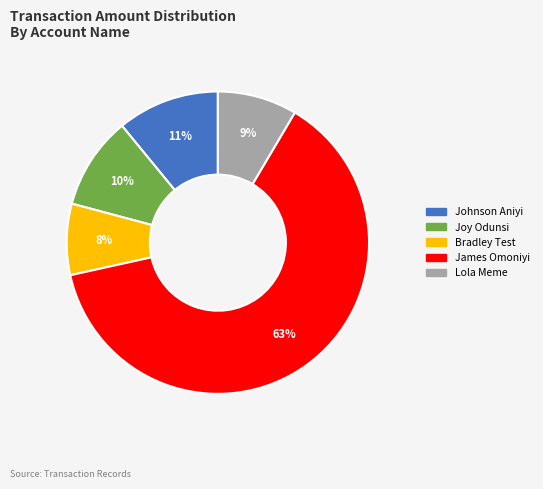

To the nearest percent, what is the difference between the Joy Odunsi and Johnson Aniyi slice percentages?

1%